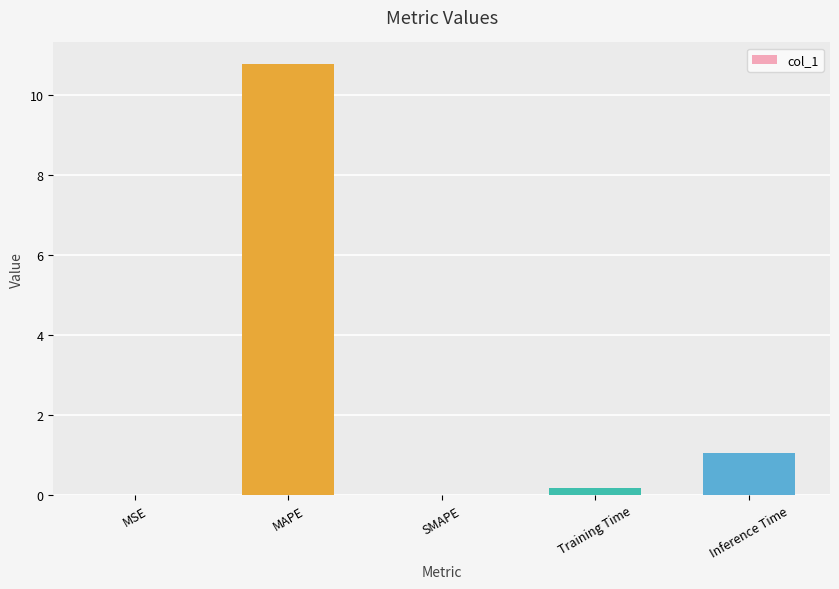

Between Training Time and Inference Time, which is larger?

Inference Time